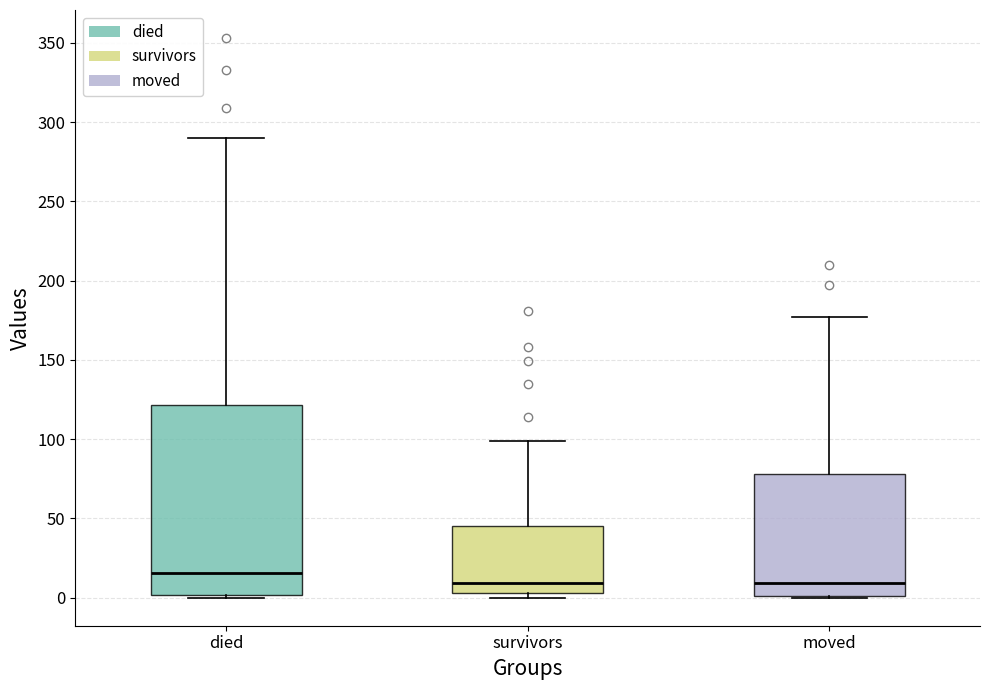

Reading left to right, transcribe this box plot: for each box, give where its median line is, the range the box spans, and where its two whiskers end, as read against the y-axis. The values are not printed on the chart, so give them approximately, as read against the axis.

died: median 15, box 0 to 120, whiskers 0 to 290
survivors: median 10, box 5 to 45, whiskers 0 to 100
moved: median 10, box 0 to 80, whiskers 0 to 175